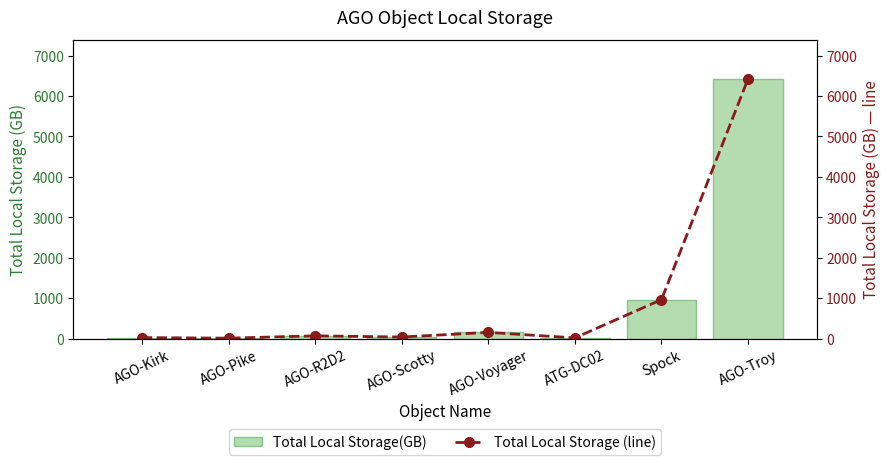

Does the chart contain stacked bars?

No